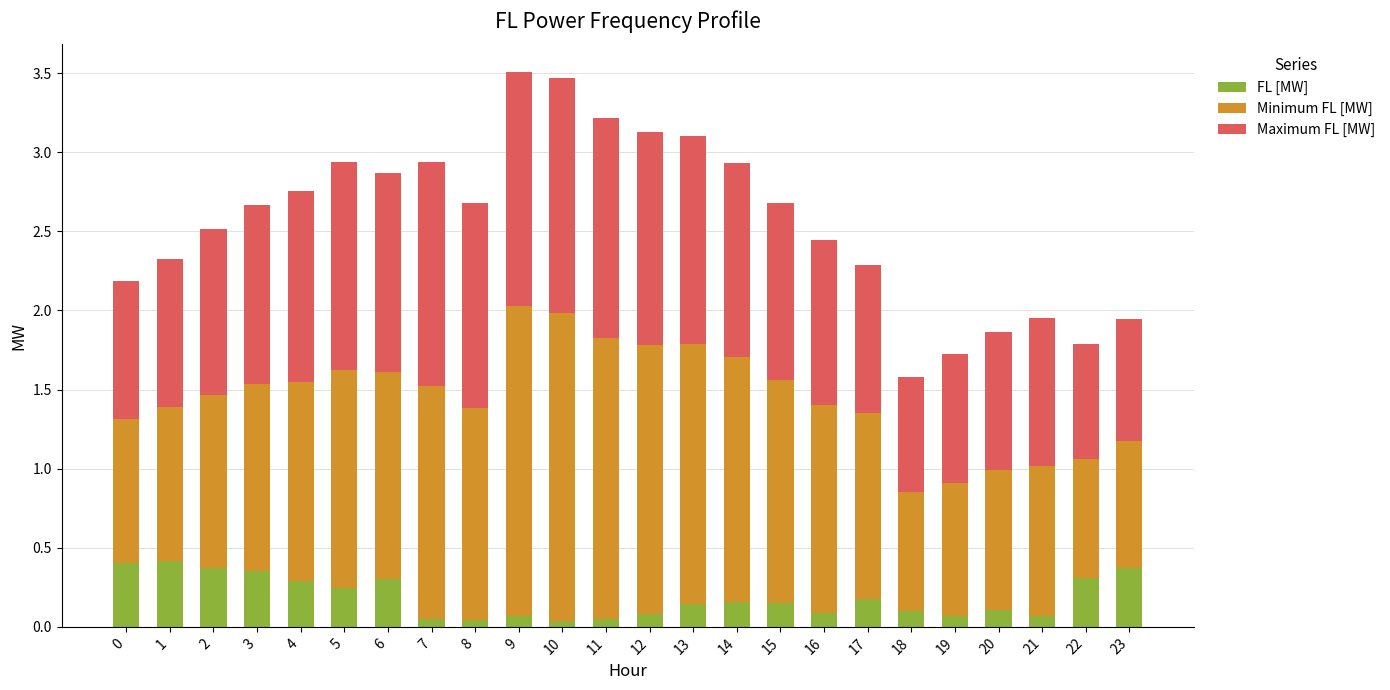

What is the total value across all series at 14?

2.9